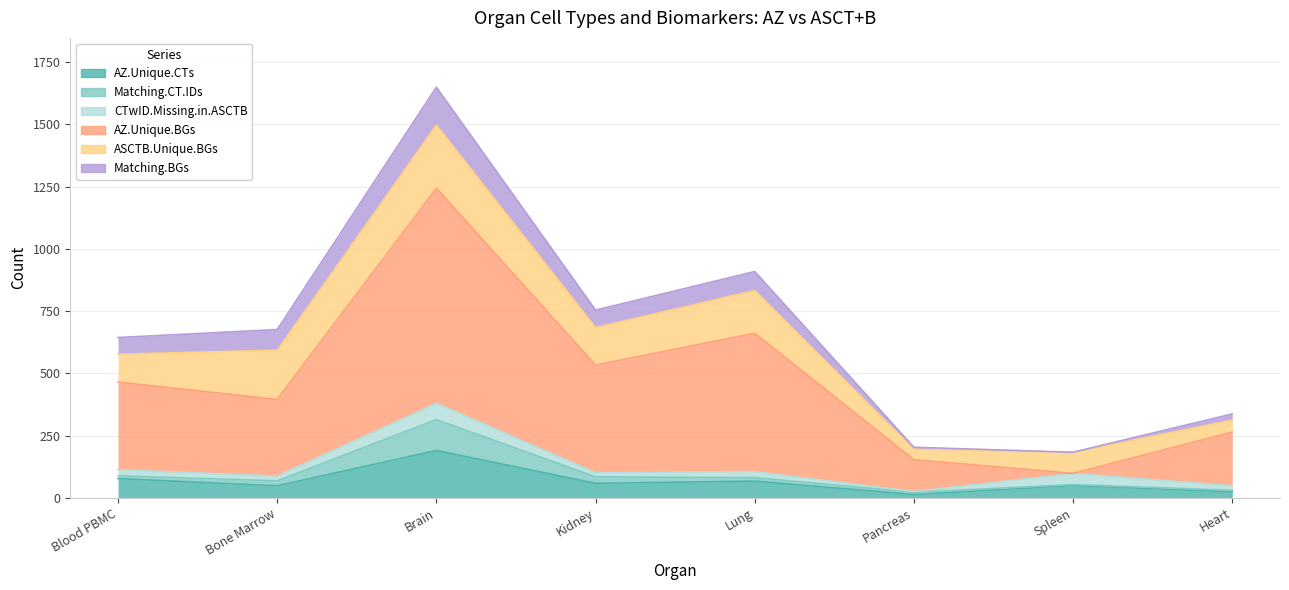

Which series changed the most between Bone Marrow and Heart?

ASCTB.Unique.BGs